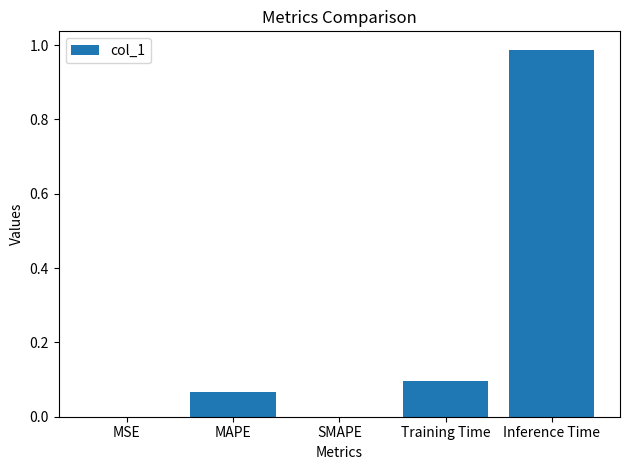

Which category has the highest value across all series?

Inference Time